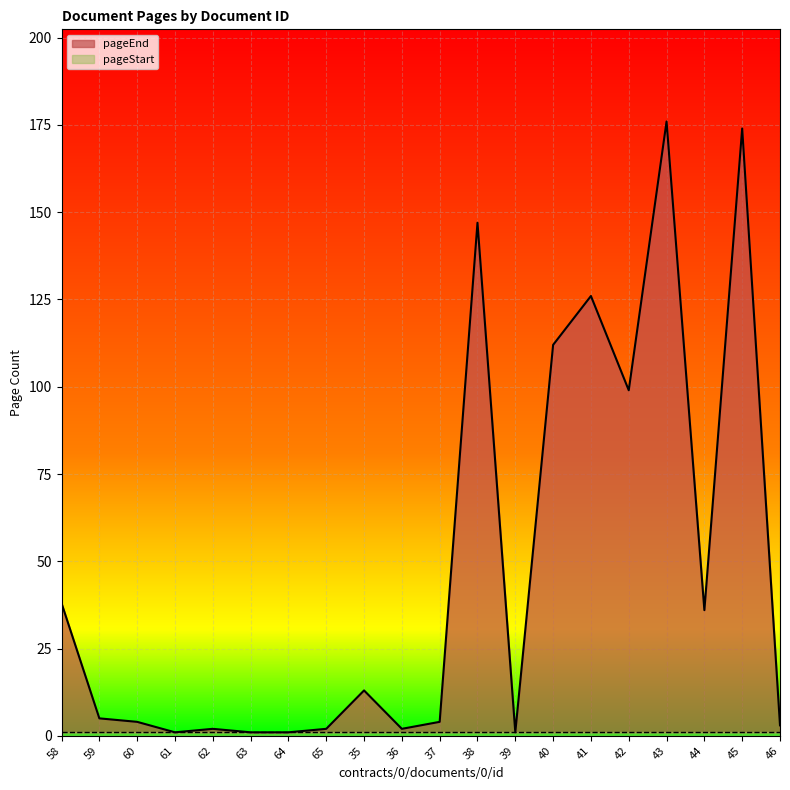

Approximately how many times larger is the value at 39 compared to 37?

0.2